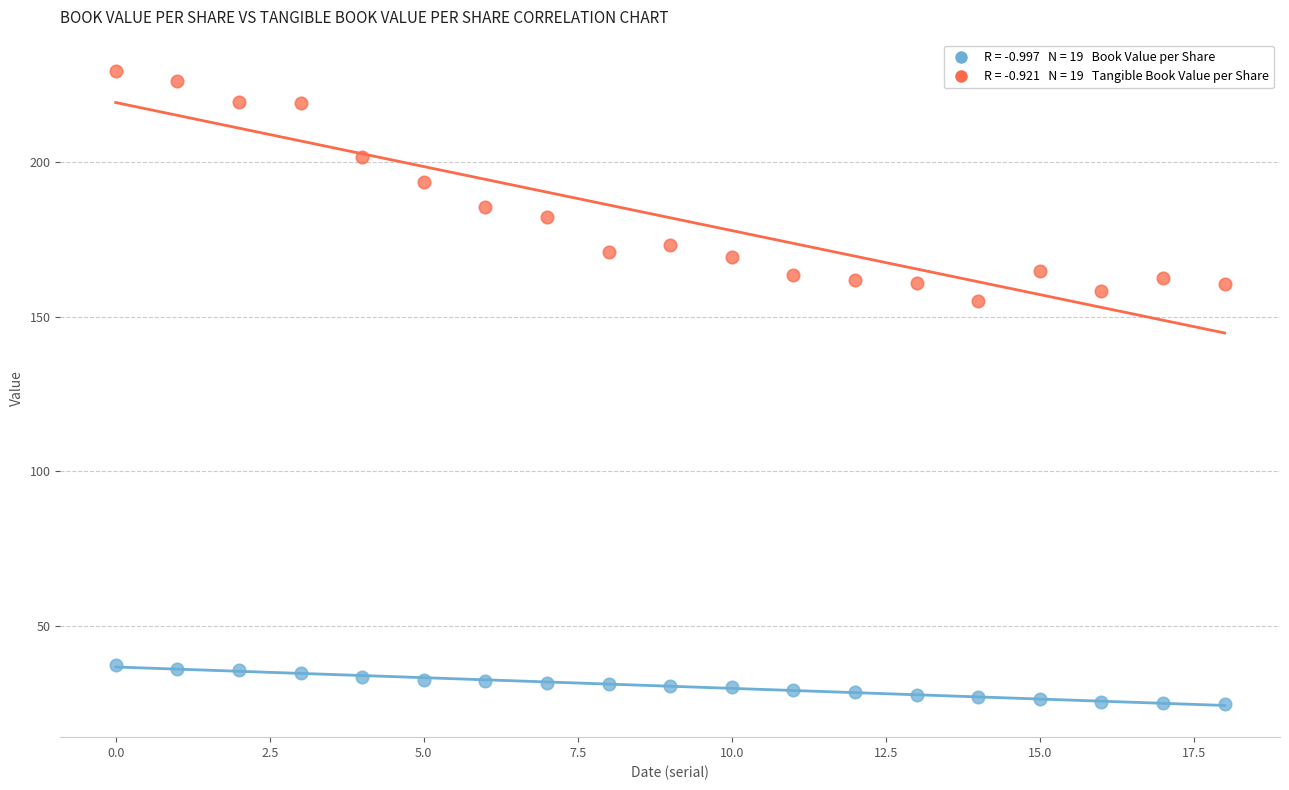

Across all series, what Y value is closest to 126?

155.0